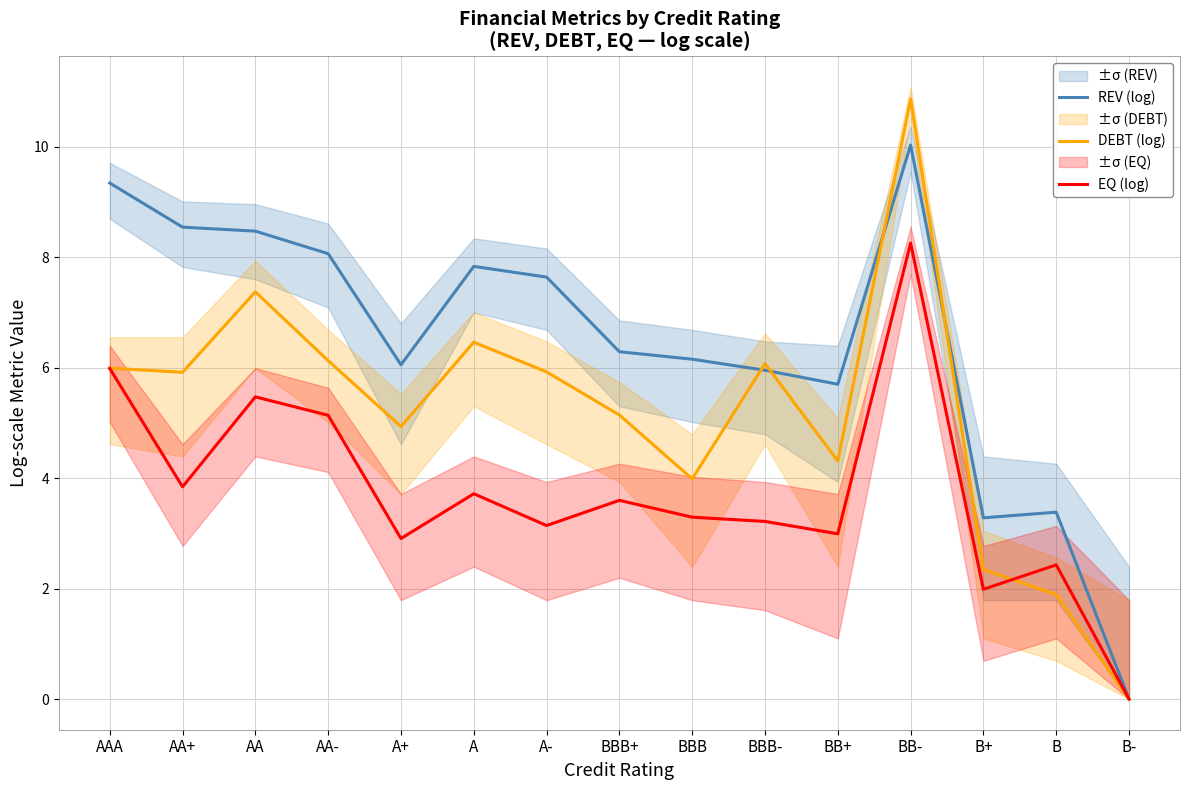

What is the maximum value shown in the chart?

10.9